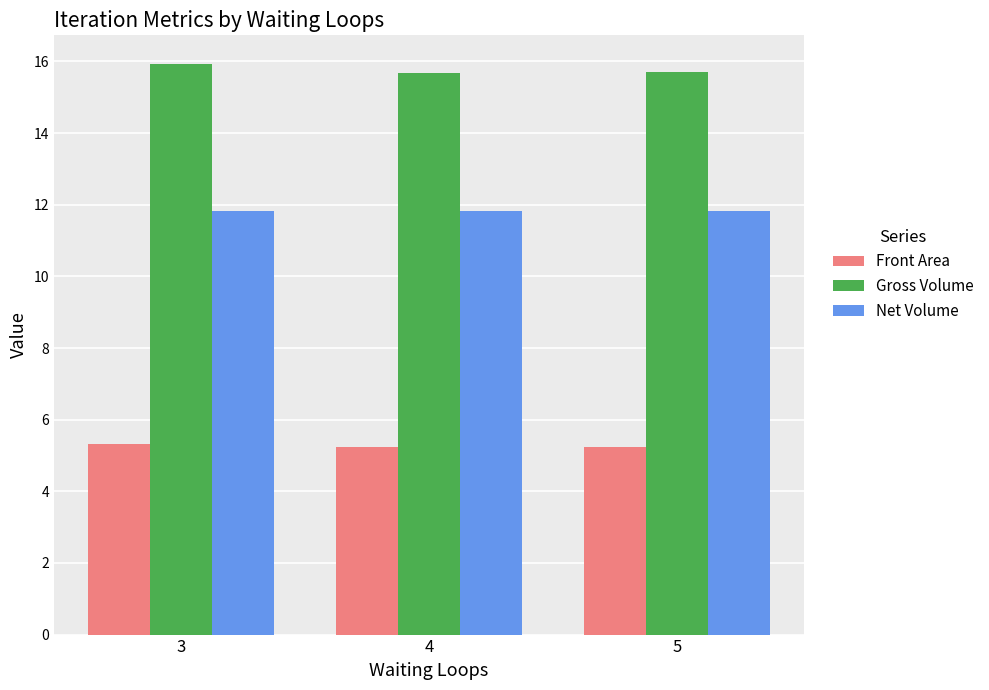

Which series has the largest total across all categories?

Gross Volume